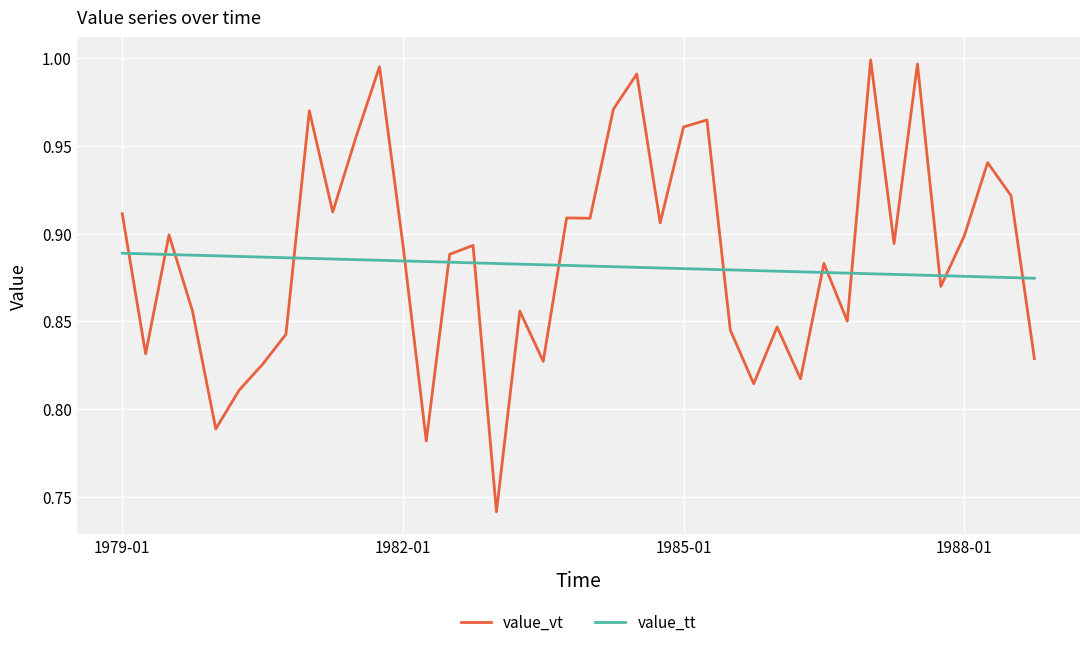

What is the difference between the maximum and minimum values in the value_vt series?

0.3